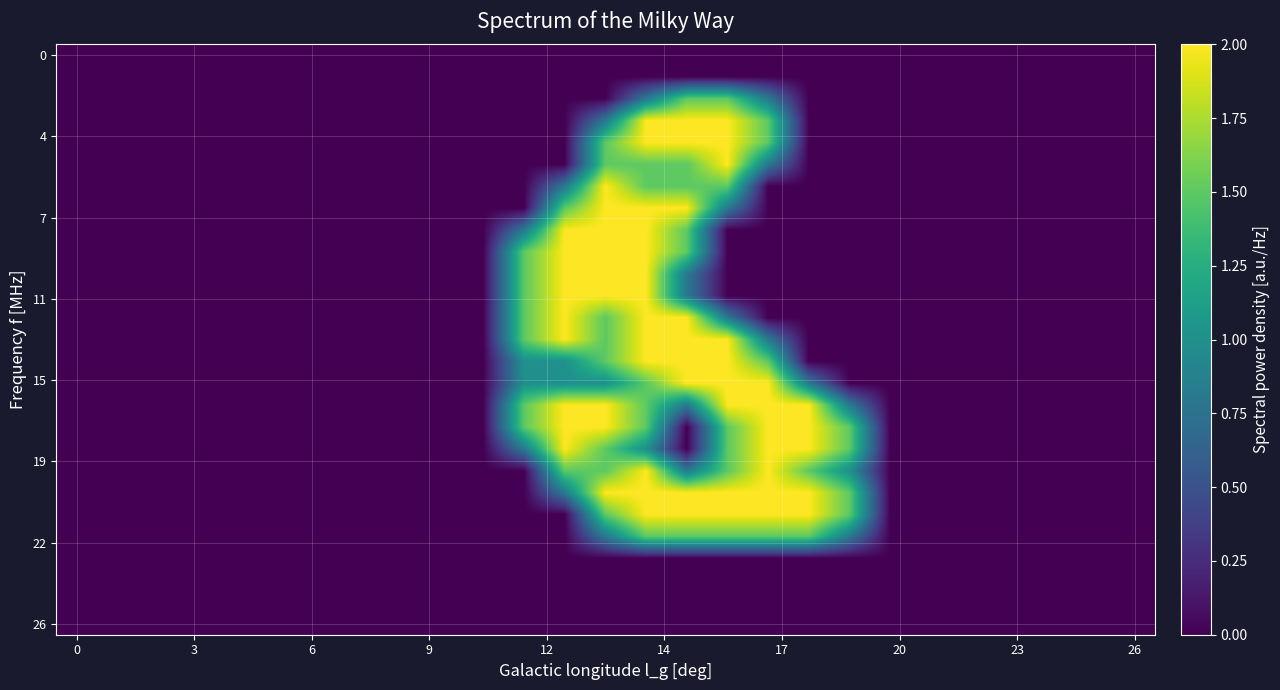

Reading right to left, list all the values displayed in this chart.

row_0: 0.0	0.0	0.0	0.0	0.0	0.0	0.0	0.0	0.0	0.0	0.0	0.0	0.0	0.0	0.0	0.0	0.0	0.0	0.0	0.0	0.0	0.0	0.0	0.0	0.0	0.0	0.0
row_1: 0.0	0.0	0.0	0.0	0.0	0.0	0.0	0.0	0.0	0.0	0.0	0.0	0.0	0.0	0.0	0.0	0.0	0.0	0.0	0.0	0.0	0.0	0.0	0.0	0.0	0.0	0.0
row_2: 0.0	0.0	0.0	0.0	0.0	0.0	0.0	0.0	0.0	0.8	1.5	1.5	0.8	0.0	0.0	0.0	0.0	0.0	0.0	0.0	0.0	0.0	0.0	0.0	0.0	0.0	0.0
row_3: 0.0	0.0	0.0	0.0	0.0	0.0	0.0	0.0	0.0	1.5	2.0	2.0	2.0	0.8	0.0	0.0	0.0	0.0	0.0	0.0	0.0	0.0	0.0	0.0	0.0	0.0	0.0
row_4: 0.0	0.0	0.0	0.0	0.0	0.0	0.0	0.0	0.0	1.5	2.0	2.0	2.0	1.5	0.0	0.0	0.0	0.0	0.0	0.0	0.0	0.0	0.0	0.0	0.0	0.0	0.0
row_5: 0.0	0.0	0.0	0.0	0.0	0.0	0.0	0.0	0.0	0.8	2.0	1.5	1.5	1.5	0.0	0.0	0.0	0.0	0.0	0.0	0.0	0.0	0.0	0.0	0.0	0.0	0.0
row_6: 0.0	0.0	0.0	0.0	0.0	0.0	0.0	0.0	0.0	0.0	1.5	1.5	1.5	2.0	0.8	0.0	0.0	0.0	0.0	0.0	0.0	0.0	0.0	0.0	0.0	0.0	0.0
row_7: 0.0	0.0	0.0	0.0	0.0	0.0	0.0	0.0	0.0	0.0	0.8	2.0	2.0	2.0	1.5	0.0	0.0	0.0	0.0	0.0	0.0	0.0	0.0	0.0	0.0	0.0	0.0
row_8: 0.0	0.0	0.0	0.0	0.0	0.0	0.0	0.0	0.0	0.0	0.0	1.5	2.0	2.0	2.0	0.8	0.0	0.0	0.0	0.0	0.0	0.0	0.0	0.0	0.0	0.0	0.0
row_9: 0.0	0.0	0.0	0.0	0.0	0.0	0.0	0.0	0.0	0.0	0.0	1.5	2.0	2.0	2.0	1.5	0.0	0.0	0.0	0.0	0.0	0.0	0.0	0.0	0.0	0.0	0.0
row_10: 0.0	0.0	0.0	0.0	0.0	0.0	0.0	0.0	0.0	0.0	0.0	0.8	2.0	2.0	2.0	1.5	0.0	0.0	0.0	0.0	0.0	0.0	0.0	0.0	0.0	0.0	0.0
row_11: 0.0	0.0	0.0	0.0	0.0	0.0	0.0	0.0	0.0	0.0	0.0	0.8	2.0	2.0	2.0	1.5	0.0	0.0	0.0	0.0	0.0	0.0	0.0	0.0	0.0	0.0	0.0
row_12: 0.0	0.0	0.0	0.0	0.0	0.0	0.0	0.0	0.0	0.0	0.8	2.0	2.0	1.5	2.0	1.5	0.0	0.0	0.0	0.0	0.0	0.0	0.0	0.0	0.0	0.0	0.0
row_13: 0.0	0.0	0.0	0.0	0.0	0.0	0.0	0.0	0.0	0.8	2.0	2.0	2.0	1.5	2.0	1.5	0.0	0.0	0.0	0.0	0.0	0.0	0.0	0.0	0.0	0.0	0.0
row_14: 0.0	0.0	0.0	0.0	0.0	0.0	0.0	0.0	0.0	1.5	2.0	2.0	2.0	1.5	1.0	1.0	0.0	0.0	0.0	0.0	0.0	0.0	0.0	0.0	0.0	0.0	0.0
row_15: 0.0	0.0	0.0	0.0	0.0	0.0	0.0	0.0	0.8	2.0	2.0	2.0	1.5	1.0	1.0	1.0	0.0	0.0	0.0	0.0	0.0	0.0	0.0	0.0	0.0	0.0	0.0
row_16: 0.0	0.0	0.0	0.0	0.0	0.0	0.0	0.8	2.0	2.0	2.0	0.8	1.5	2.0	2.0	1.5	0.0	0.0	0.0	0.0	0.0	0.0	0.0	0.0	0.0	0.0	0.0
row_17: 0.0	0.0	0.0	0.0	0.0	0.0	0.0	1.5	2.0	2.0	1.5	0.0	1.5	2.0	2.0	1.5	0.0	0.0	0.0	0.0	0.0	0.0	0.0	0.0	0.0	0.0	0.0
row_18: 0.0	0.0	0.0	0.0	0.0	0.0	0.0	1.5	2.0	2.0	1.5	0.0	1.0	1.5	2.0	0.8	0.0	0.0	0.0	0.0	0.0	0.0	0.0	0.0	0.0	0.0	0.0
row_19: 0.0	0.0	0.0	0.0	0.0	0.0	0.0	1.0	1.5	2.0	1.5	0.8	2.0	1.5	1.5	0.0	0.0	0.0	0.0	0.0	0.0	0.0	0.0	0.0	0.0	0.0	0.0
row_20: 0.0	0.0	0.0	0.0	0.0	0.0	0.0	1.5	2.0	2.0	2.0	2.0	2.0	2.0	0.8	0.0	0.0	0.0	0.0	0.0	0.0	0.0	0.0	0.0	0.0	0.0	0.0
row_21: 0.0	0.0	0.0	0.0	0.0	0.0	0.0	1.5	2.0	2.0	2.0	2.0	2.0	1.5	0.0	0.0	0.0	0.0	0.0	0.0	0.0	0.0	0.0	0.0	0.0	0.0	0.0
row_22: 0.0	0.0	0.0	0.0	0.0	0.0	0.0	0.8	1.5	1.5	1.5	1.5	1.5	0.8	0.0	0.0	0.0	0.0	0.0	0.0	0.0	0.0	0.0	0.0	0.0	0.0	0.0
row_23: 0.0	0.0	0.0	0.0	0.0	0.0	0.0	0.0	0.0	0.0	0.0	0.0	0.0	0.0	0.0	0.0	0.0	0.0	0.0	0.0	0.0	0.0	0.0	0.0	0.0	0.0	0.0
row_24: 0.0	0.0	0.0	0.0	0.0	0.0	0.0	0.0	0.0	0.0	0.0	0.0	0.0	0.0	0.0	0.0	0.0	0.0	0.0	0.0	0.0	0.0	0.0	0.0	0.0	0.0	0.0
row_25: 0.0	0.0	0.0	0.0	0.0	0.0	0.0	0.0	0.0	0.0	0.0	0.0	0.0	0.0	0.0	0.0	0.0	0.0	0.0	0.0	0.0	0.0	0.0	0.0	0.0	0.0	0.0
row_26: 0.0	0.0	0.0	0.0	0.0	0.0	0.0	0.0	0.0	0.0	0.0	0.0	0.0	0.0	0.0	0.0	0.0	0.0	0.0	0.0	0.0	0.0	0.0	0.0	0.0	0.0	0.0